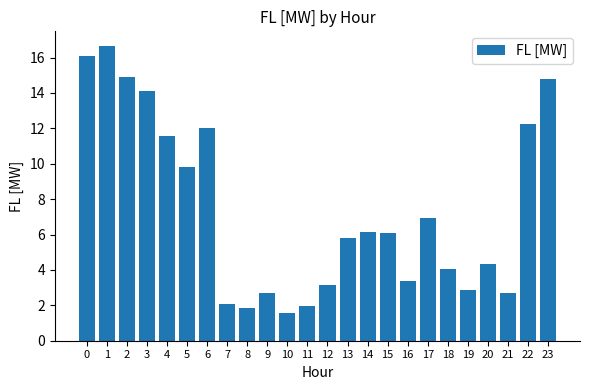

Reading right to left, what are all the values shown in this chart?

14.8	12.2	2.7	4.3	2.9	4.1	6.9	3.4	6.1	6.2	5.8	3.1	2.0	1.6	2.7	1.8	2.1	12.0	9.8	11.6	14.1	14.9	16.6	16.1